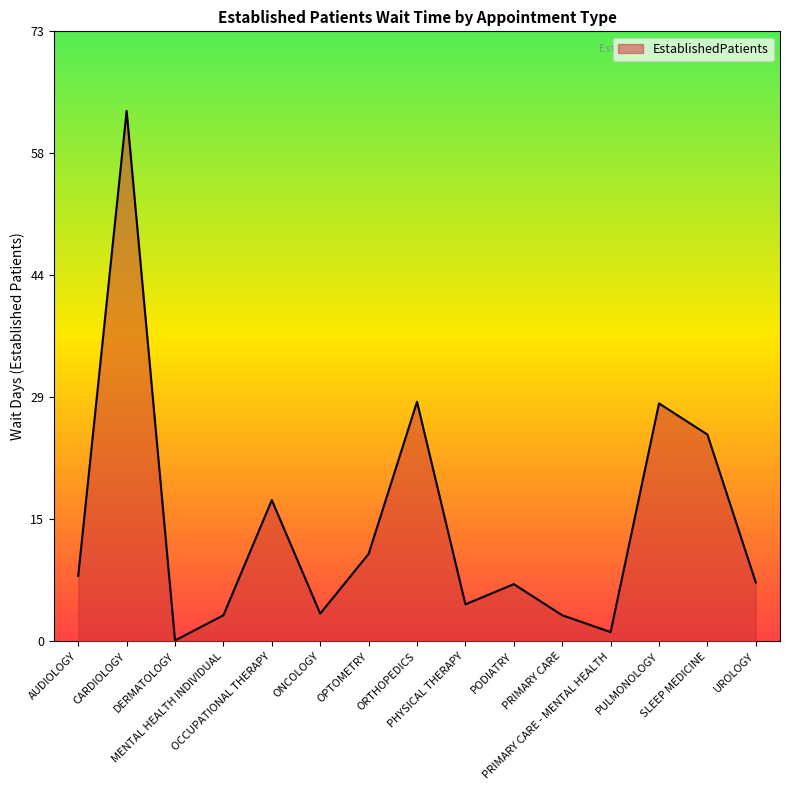

Does the chart display data point markers on the line(s)?

No